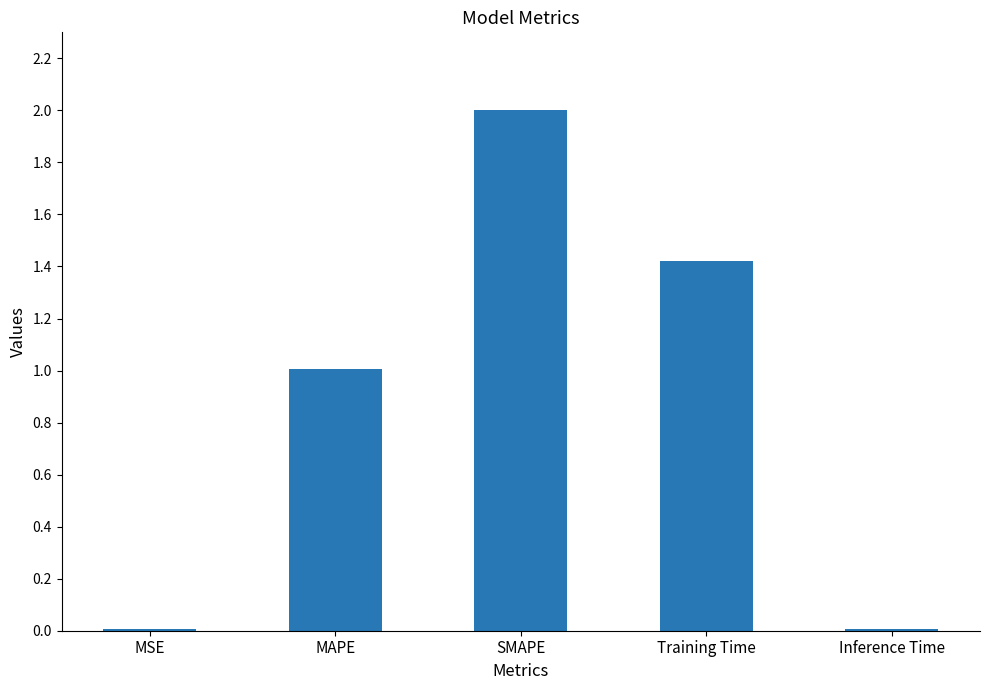

What is the sum of all values?

4.4